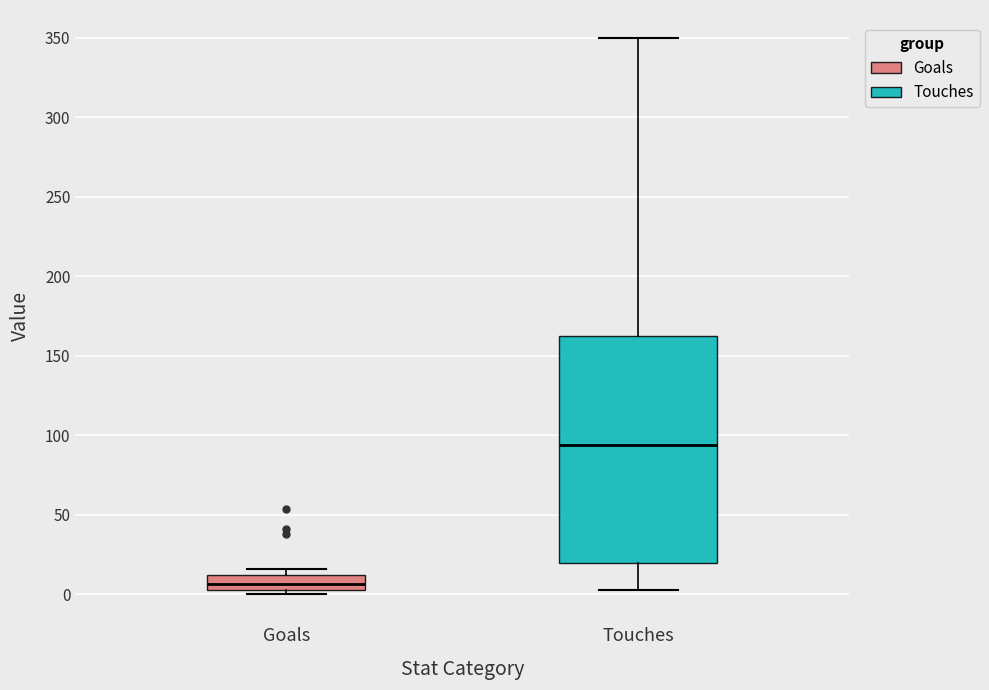

Reading left to right, read every box against the y-axis: the position of its median line, the range the box covers, and the ends of its whiskers. The values are not printed on the chart, so give them approximately, as read against the axis.

Goals: median 5 (inside the box), box 5 to 10, whiskers 0 to 15
Touches: median 95, box 20 to 165, whiskers 5 to 350